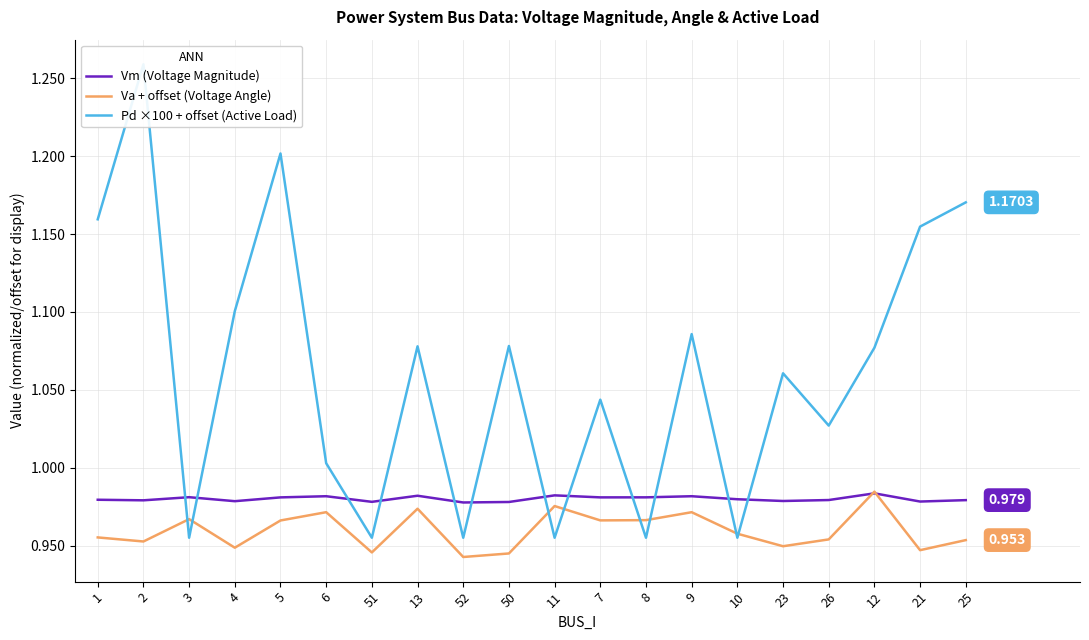

True or false: Va + offset (Voltage Angle) has a value of 0.3 at 11.

False